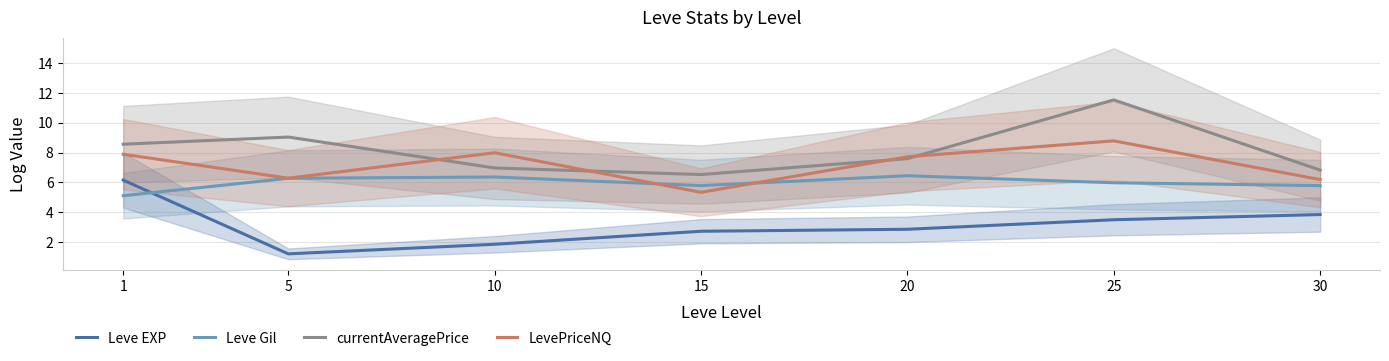

True or false: LevePriceNQ and Leve EXP cross at least once.

False